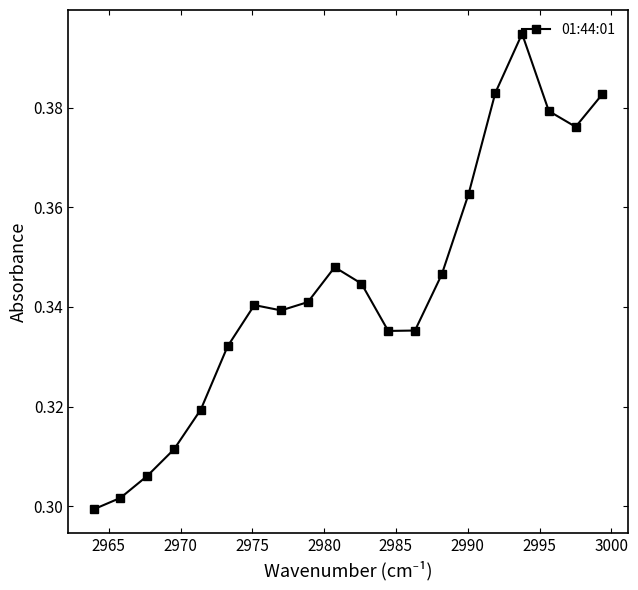

Count the values in the range 0 to 1.

20